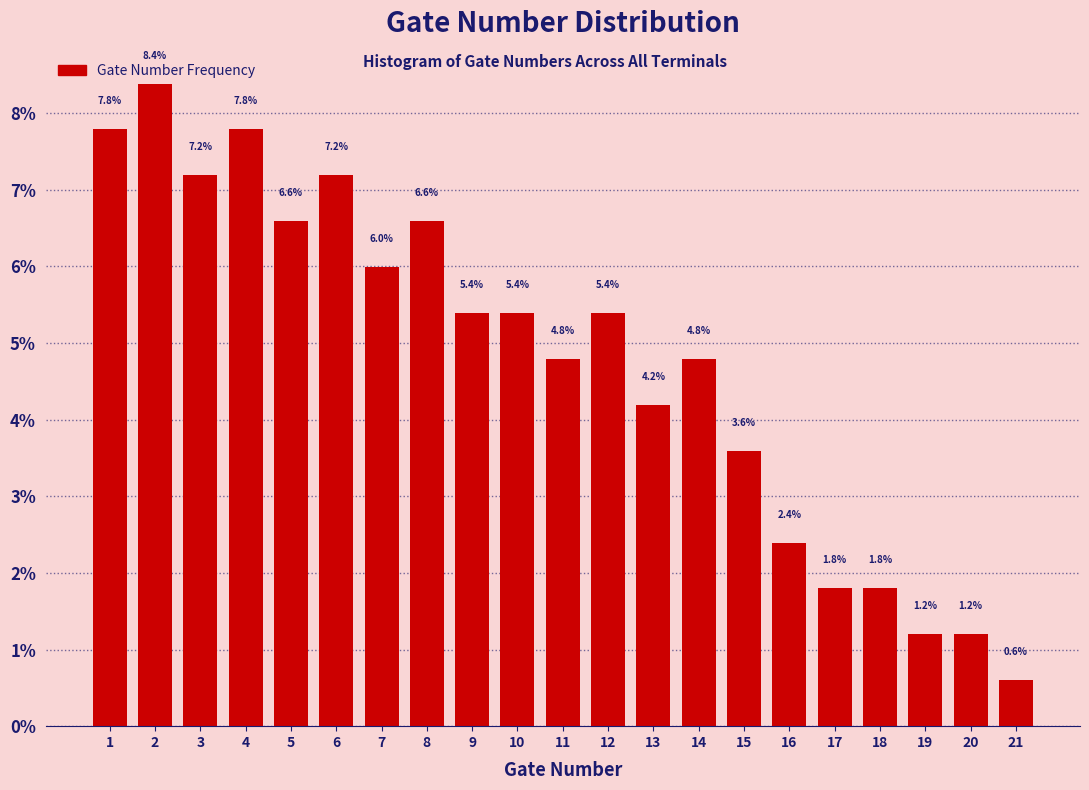

Reading right to left, transcribe all the data shown in this chart.

0.6	1.2	1.2	1.8	1.8	2.4	3.6	4.8	4.2	5.4	4.8	5.4	5.4	6.6	6.0	7.2	6.6	7.8	7.2	8.4	7.8